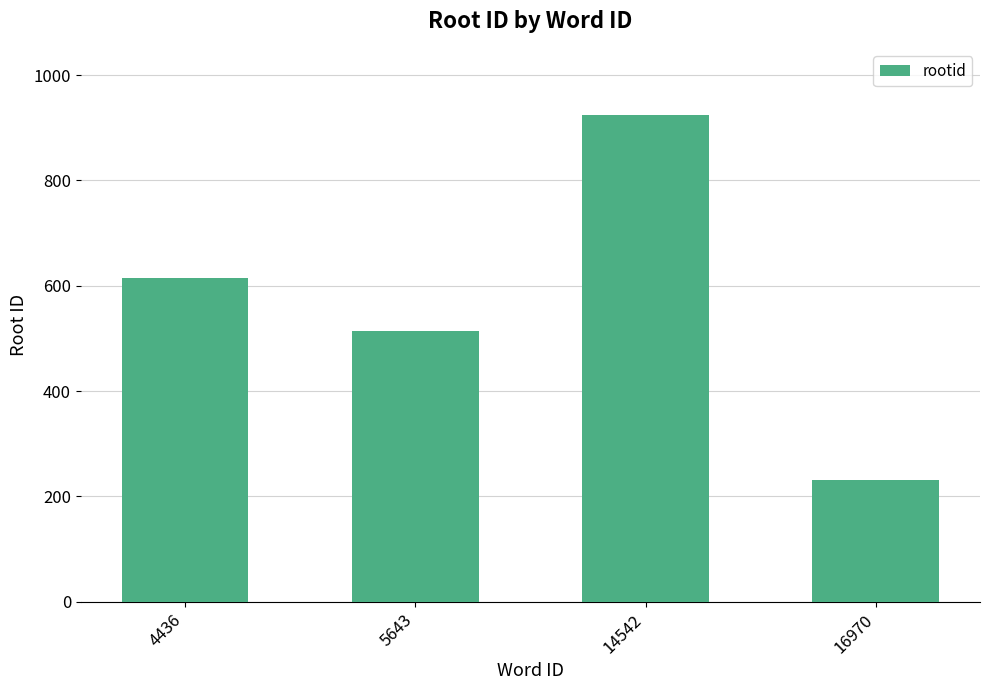

What is the maximum value shown in the chart?

924